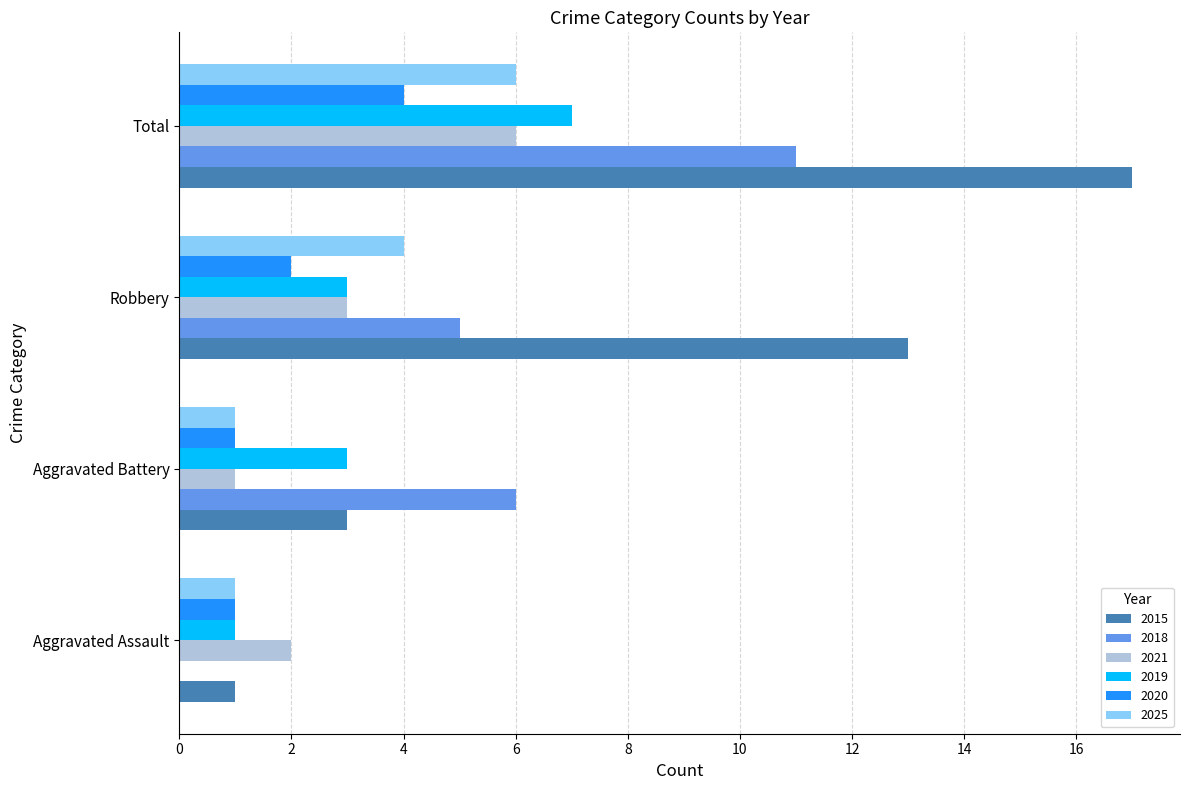

Which category has the highest value in the 2019 series?

Total